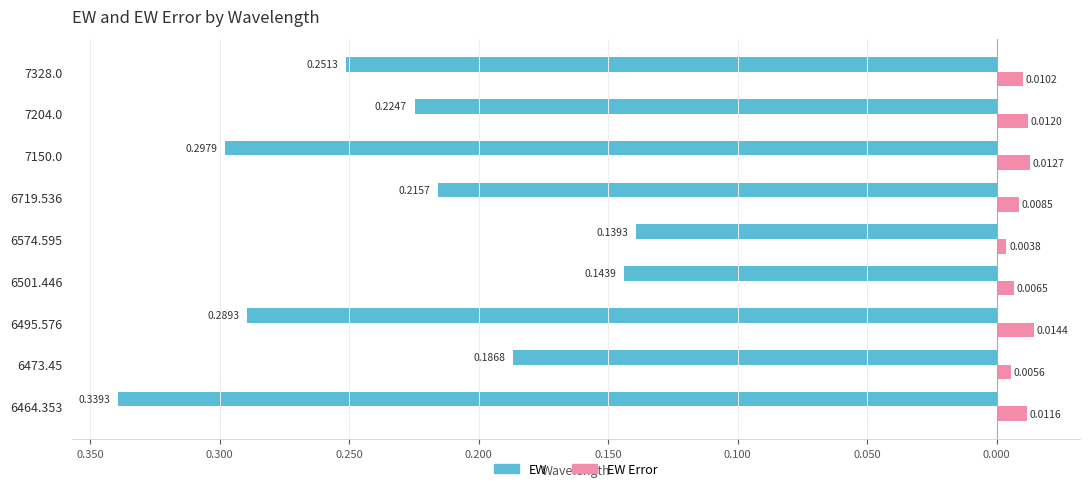

Which series has the widest spread of values?

EW